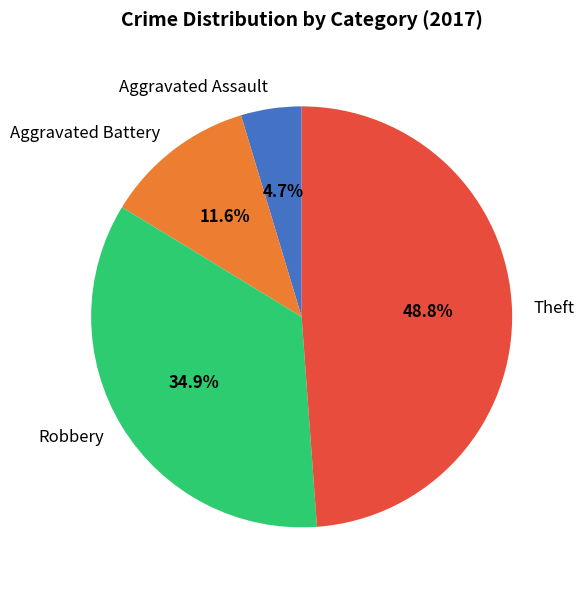

What percentage is the Robbery slice, to the nearest percent?

35%